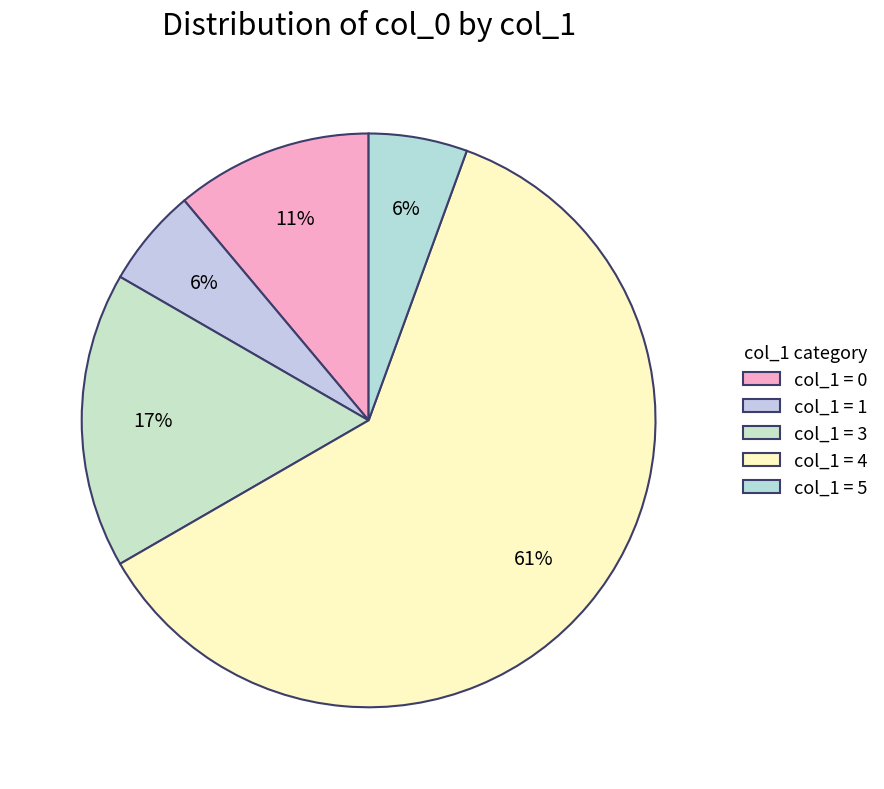

How many segments does this pie chart have?

5